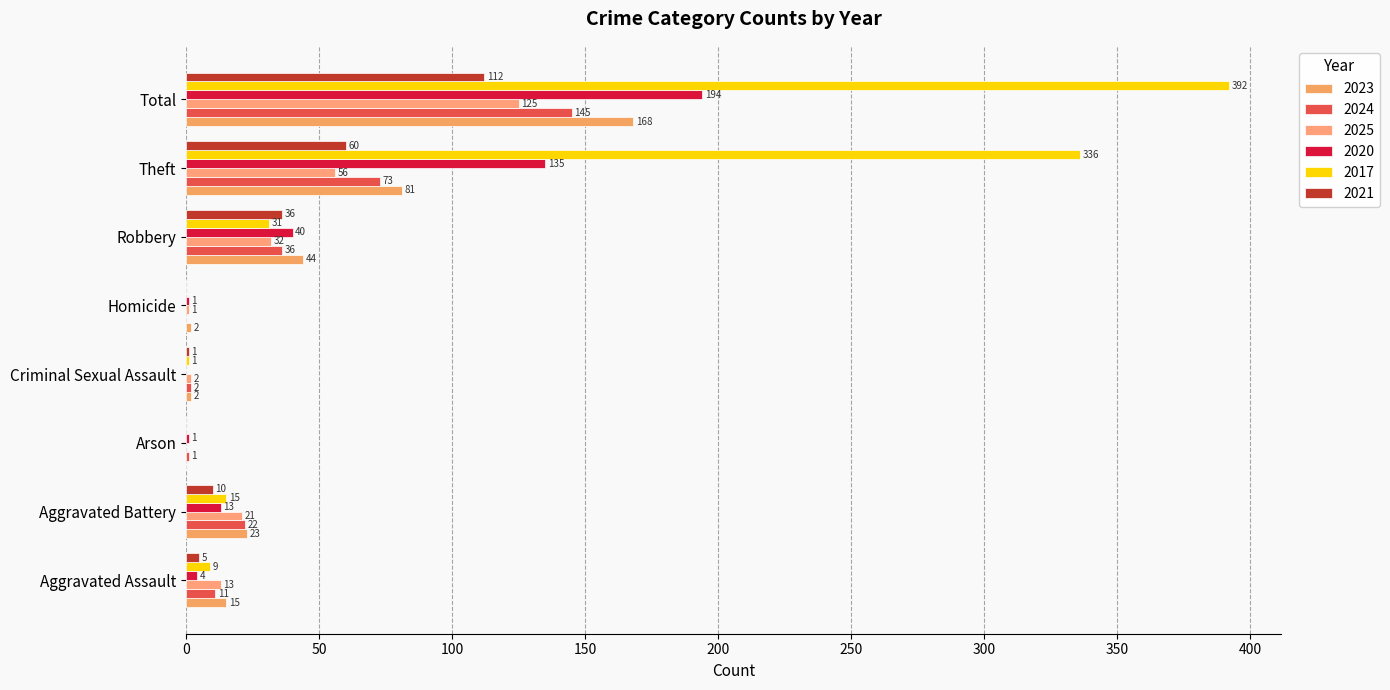

How many distinct data groups are displayed?

6